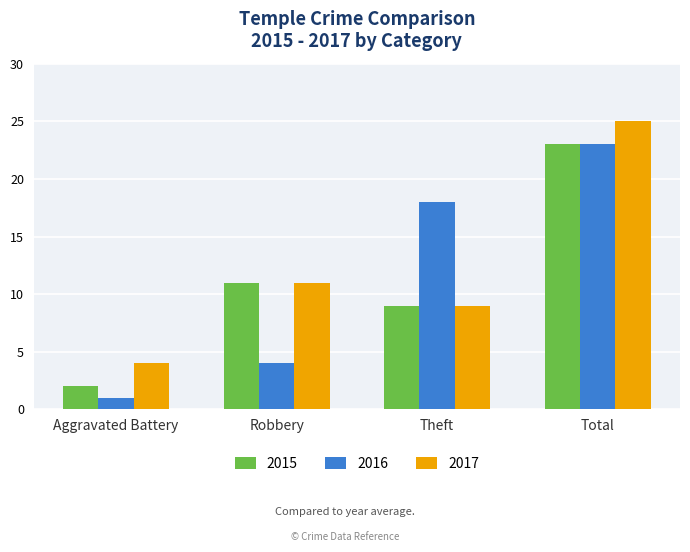

At which label is 2015 closest to 12?

Robbery